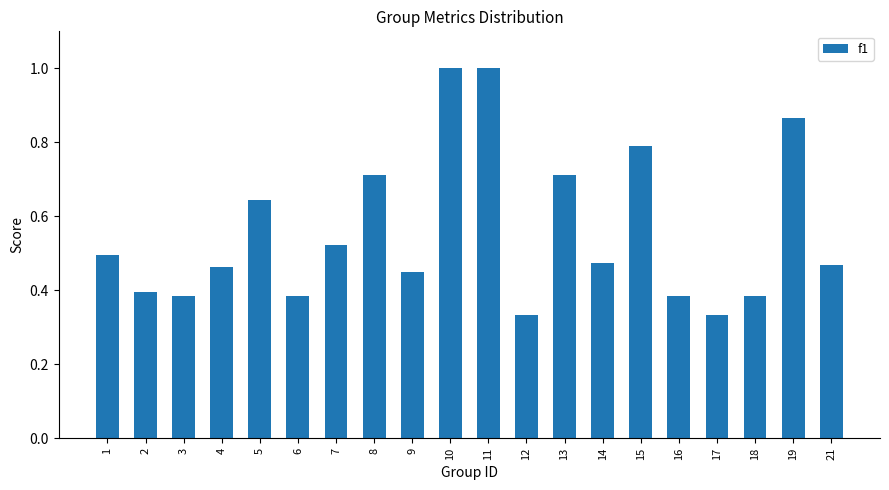

What is the maximum value shown in the chart?

1.0